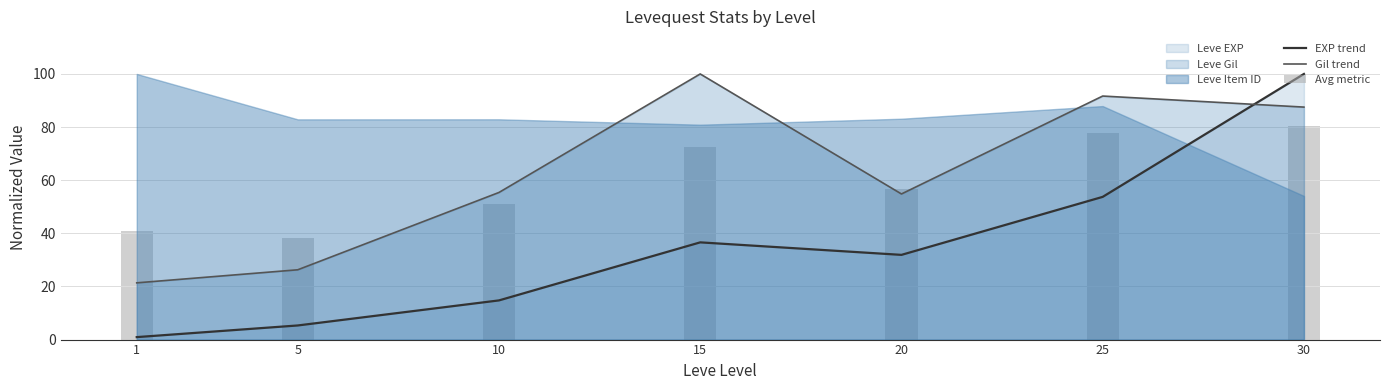

What is the total value across all series at 5?

69.8